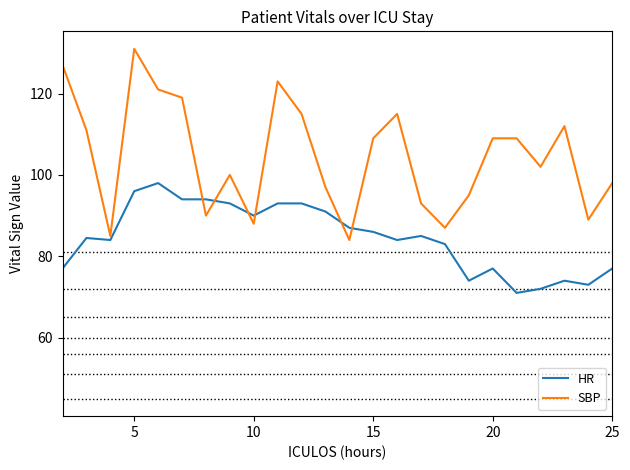

What is the minimum value for SBP?

84.0